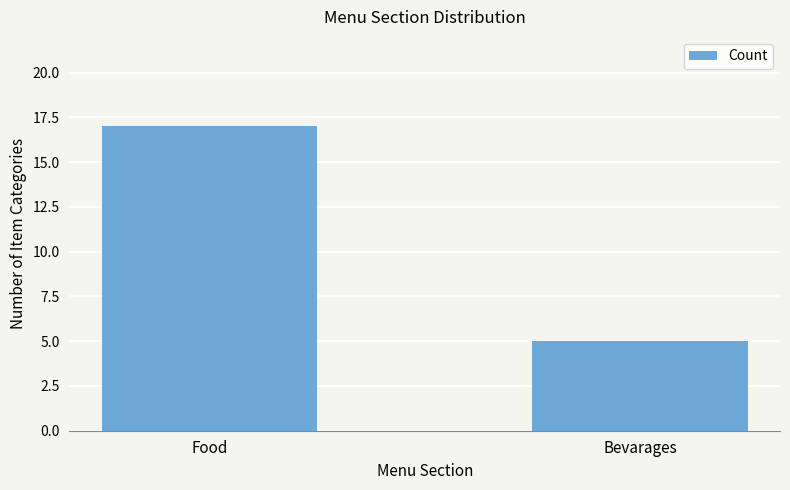

What is the sum of the values at Bevarages and Food?

22